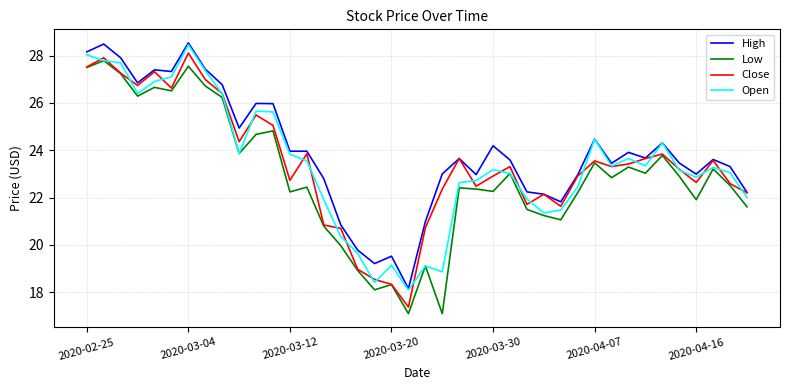

True or false: Low and High intersect in this chart.

False